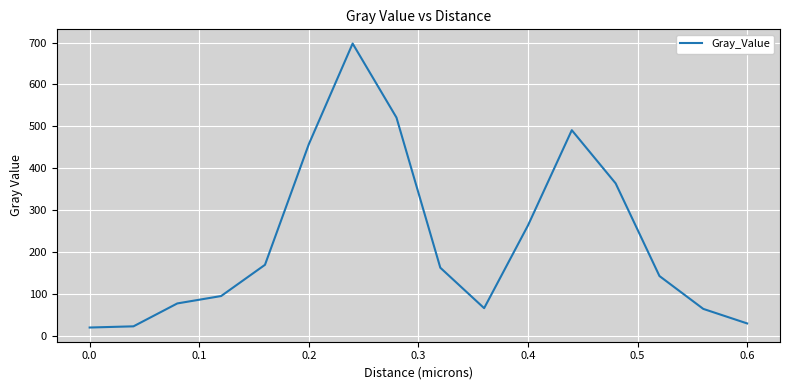

What is the greatest value displayed?

697.6